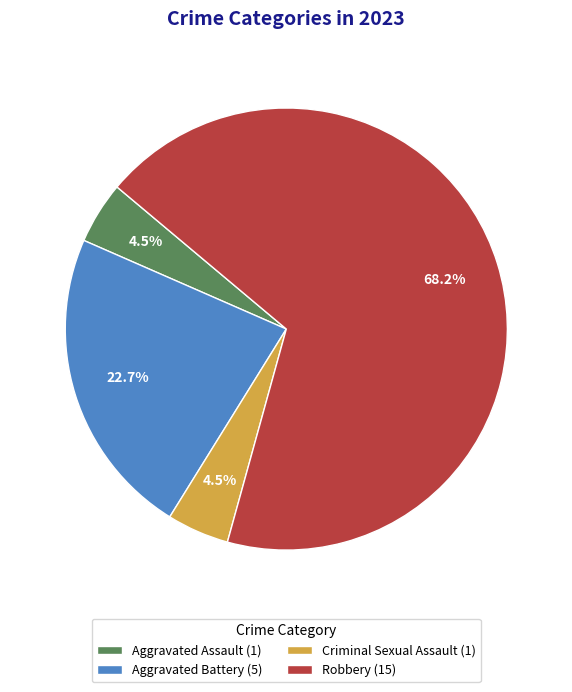

Between Aggravated Assault (1) and Aggravated Battery (5), which is larger?

Aggravated Battery (5)